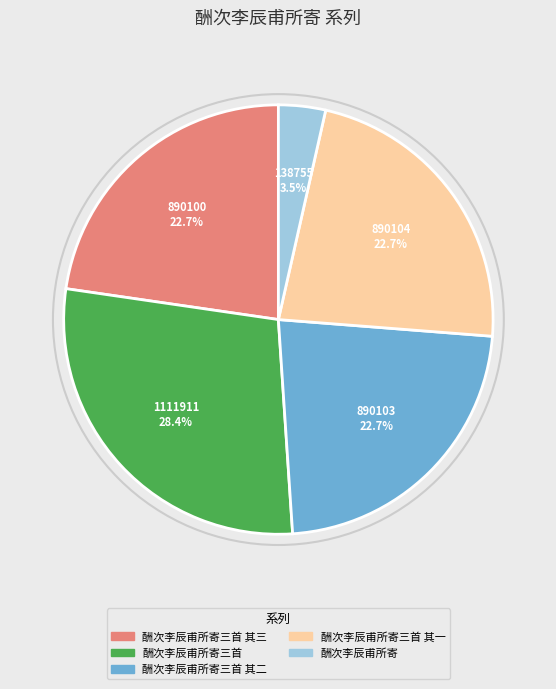

What percentage is the 酬次李辰甫所寄三首 其二 slice, to the nearest percent?

23%